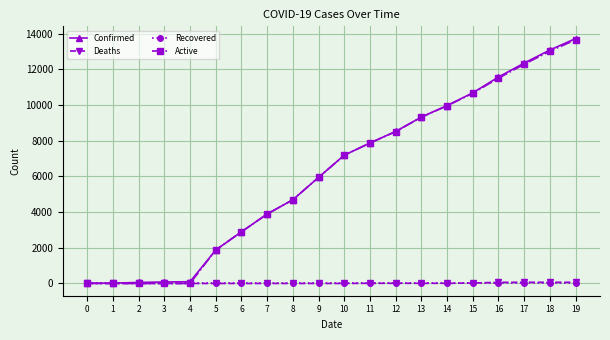

Is this an area chart (filled region under the line)?

No